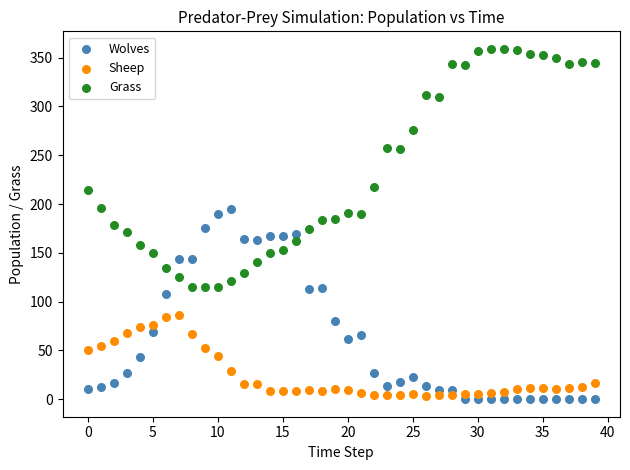

Which series has the widest spread of Y values?

Grass